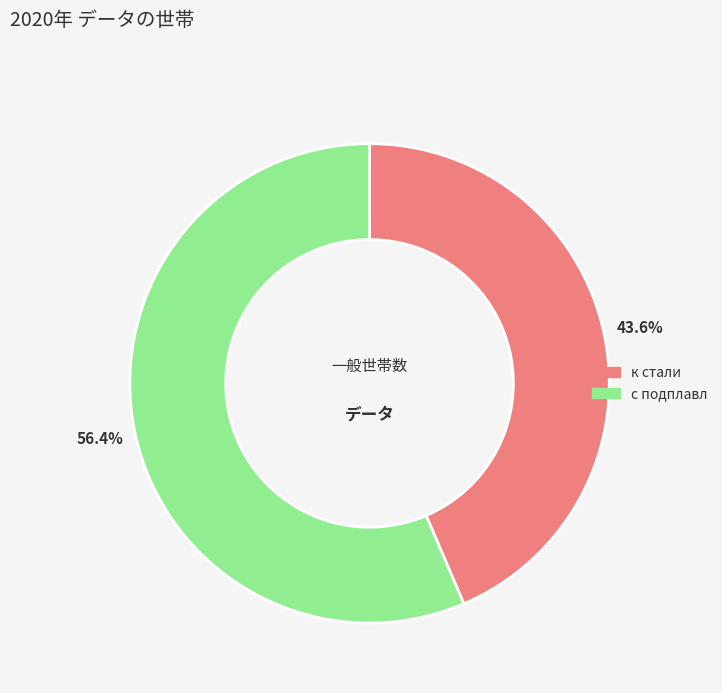

Count the number of slices in the pie.

2